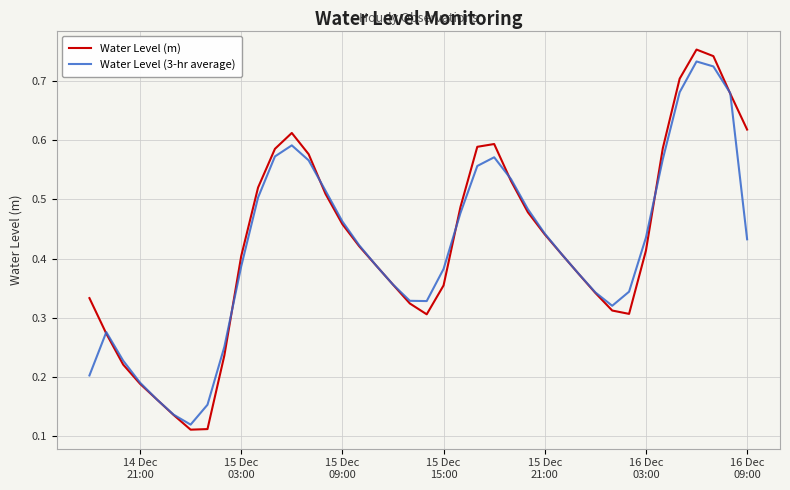

After their last crossing, which series has the higher values: Water Level (3-hr average) or Water Level (m)?

Water Level (m)